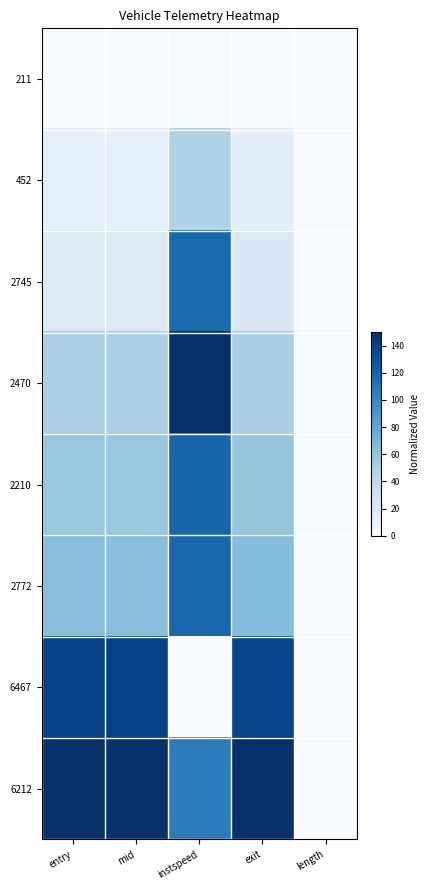

What is the difference between the highest and lowest values at entry?

150.0